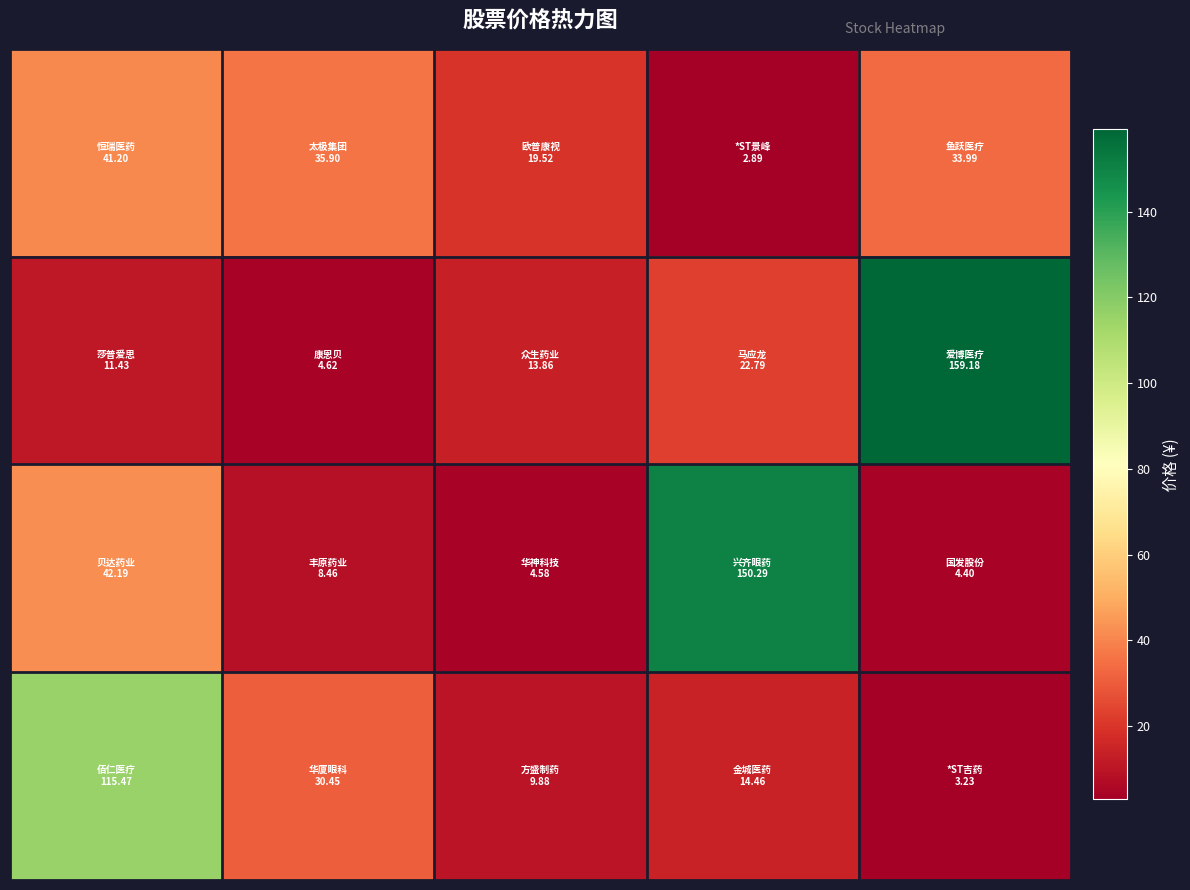

Count the number of data series in this chart.

4